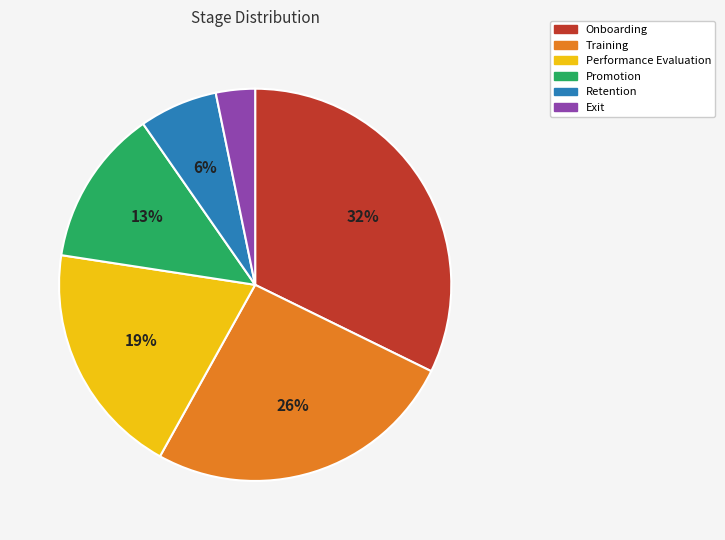

The Retention slice represents 6% of the pie. True or false?

True